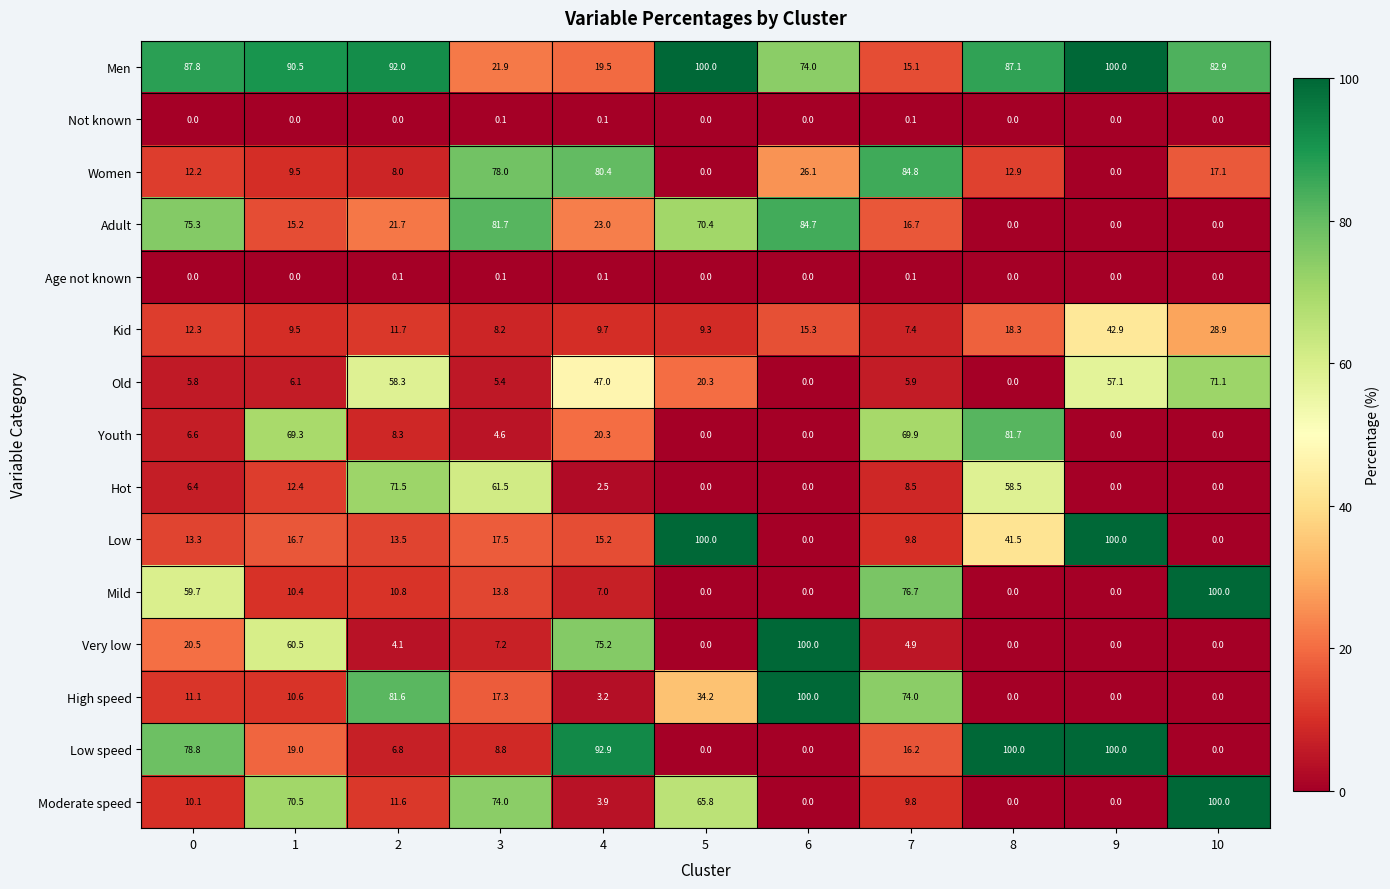

What is the difference between the highest and lowest values at 9?

100.0